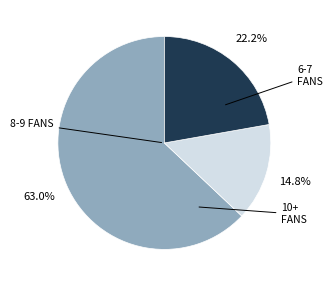

To the nearest percent, what is the difference between the largest and smallest slice percentages?

48%